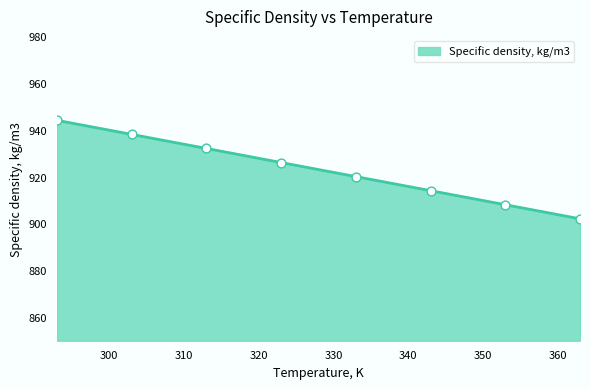

What is the greatest value displayed?

944